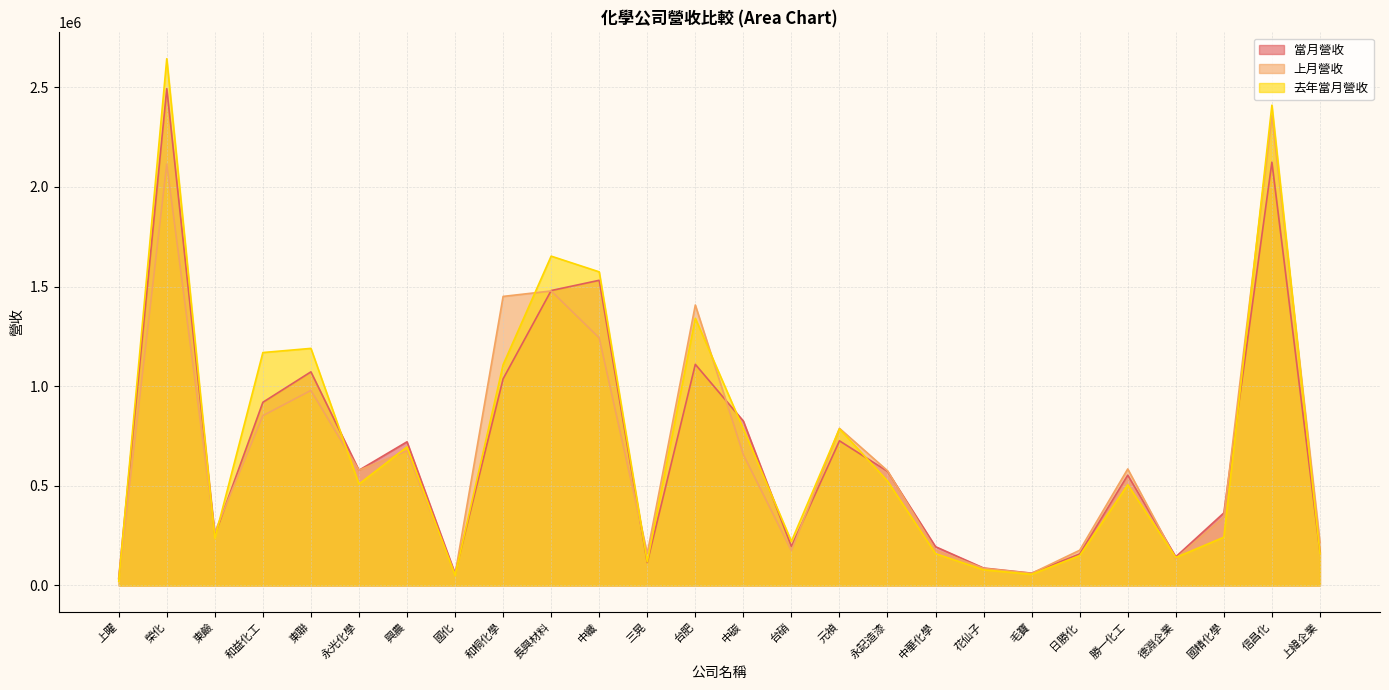

What is the difference between the 去年當月營收 values at 上曜 and 信昌化?

2389375